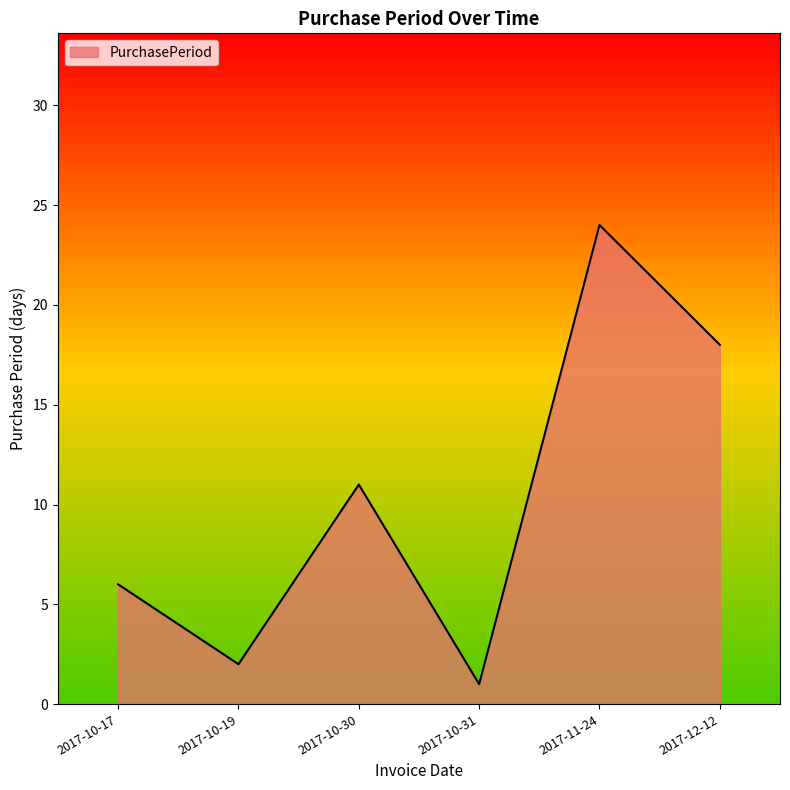

What is the greatest value displayed?

24